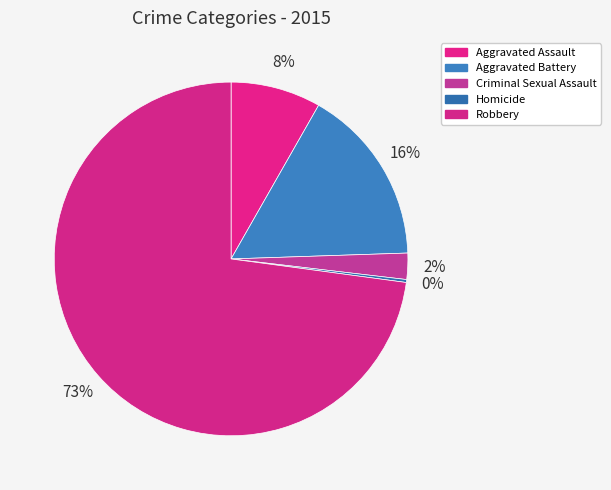

To the nearest percent, what is the difference between the largest and smallest slice percentages?

73%